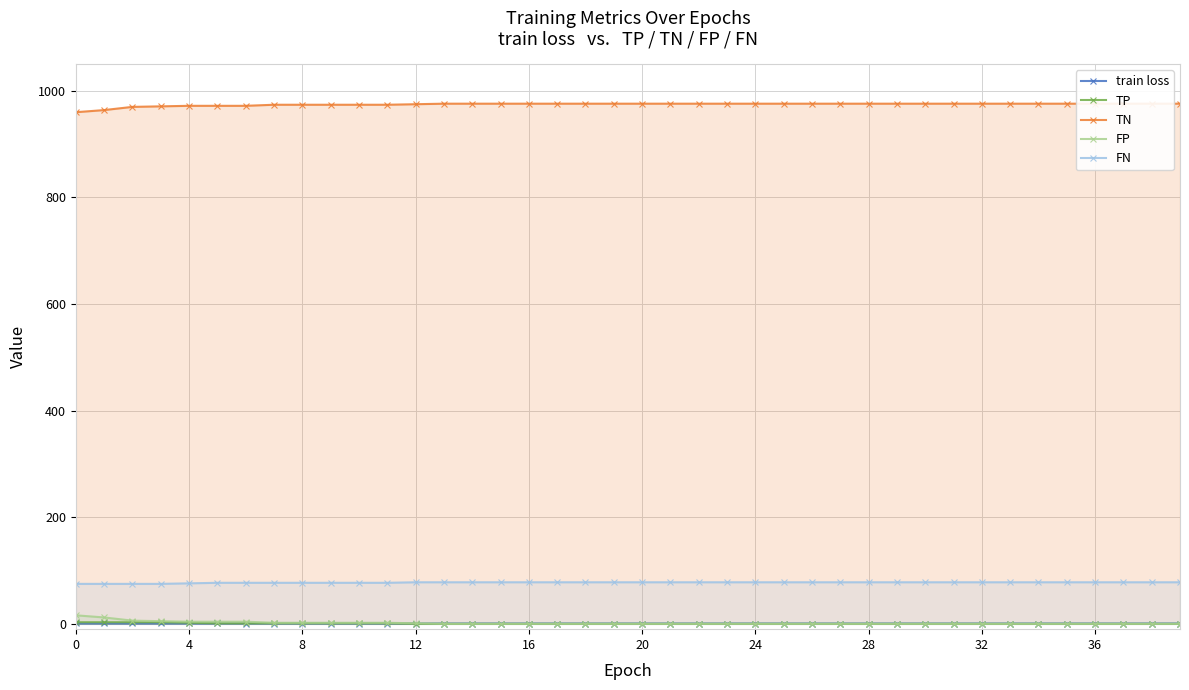

Is the value of TP at 29 greater than the value of FP at 29?

No